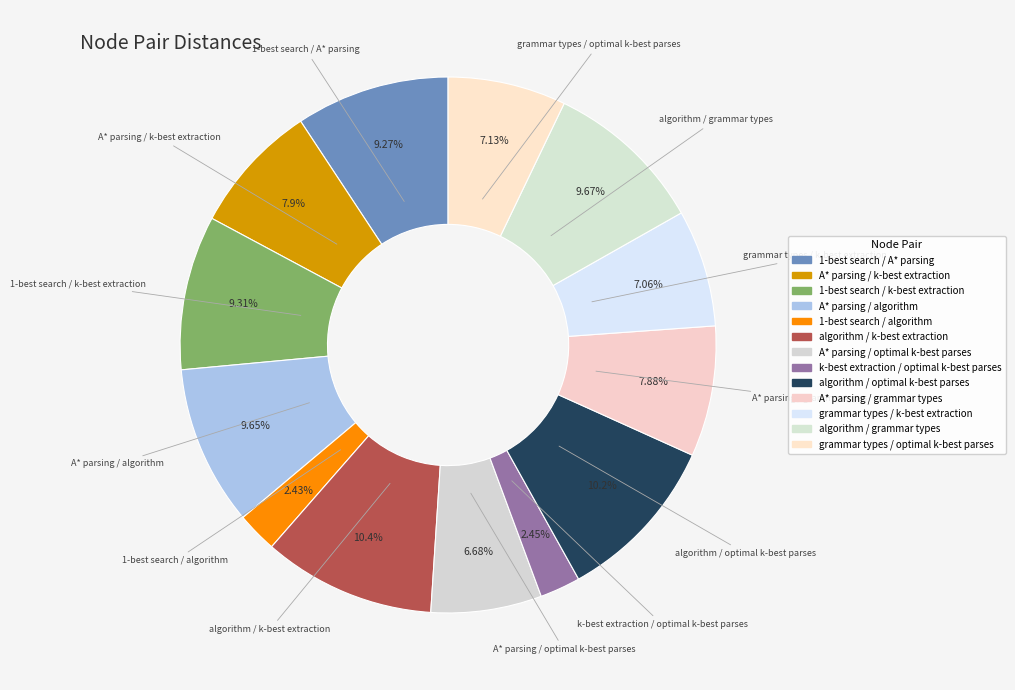

Count the number of slices in the pie.

13